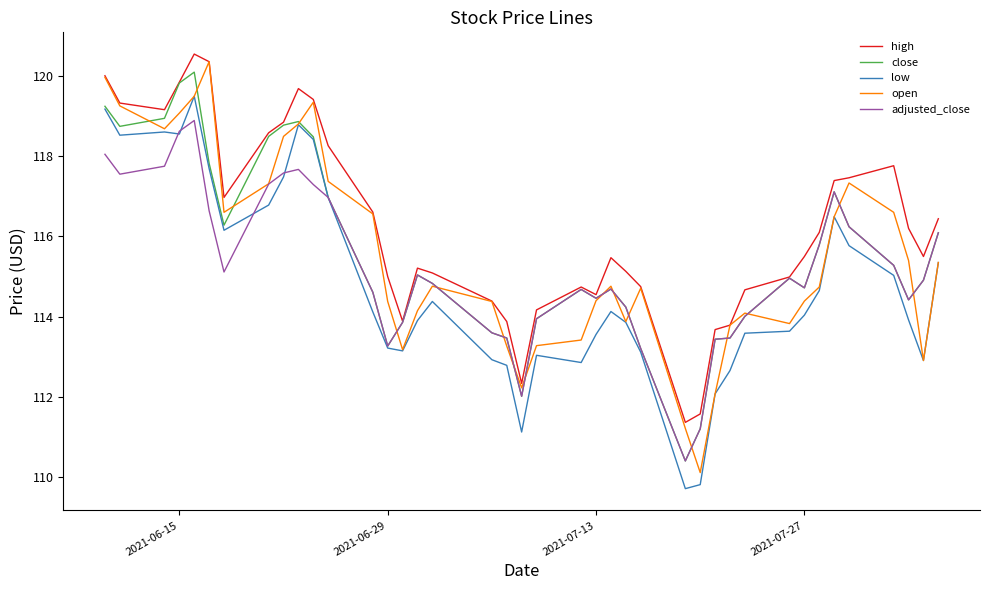

Which series has the widest spread of values?

open